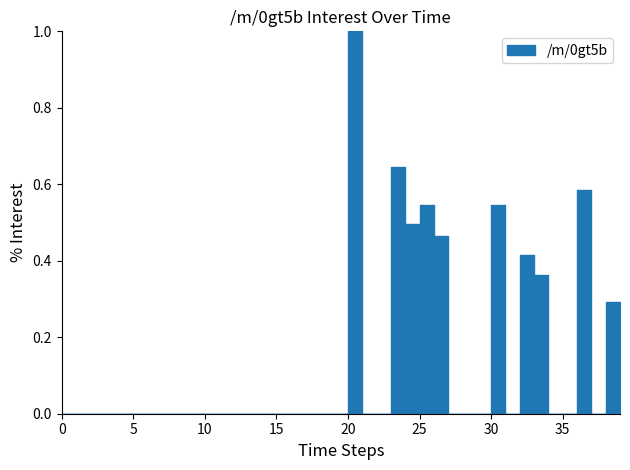

How many categories are shown in the chart?

40